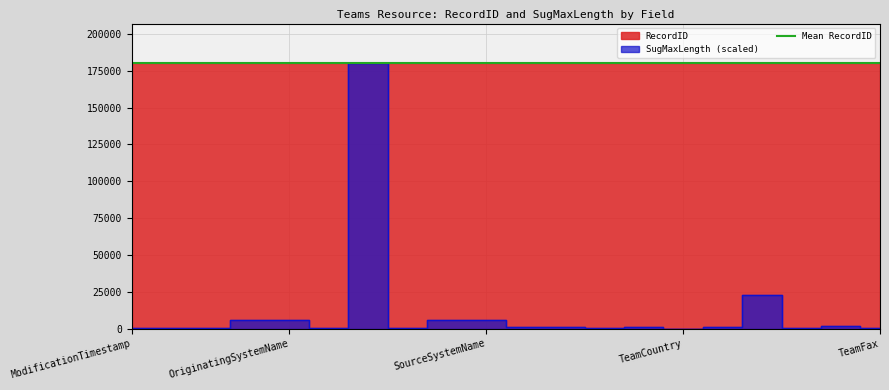

What is the value of the SugMaxLength point at the 20th from the left?

360.1